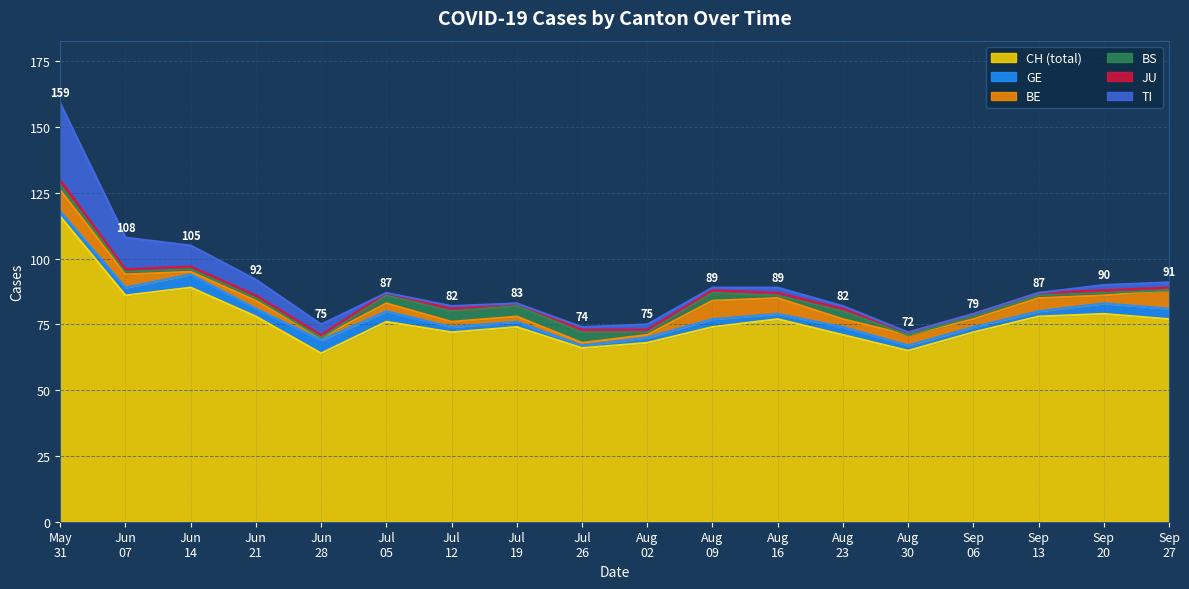

Where is CH (total) nearest to the value 90?

Jun
14